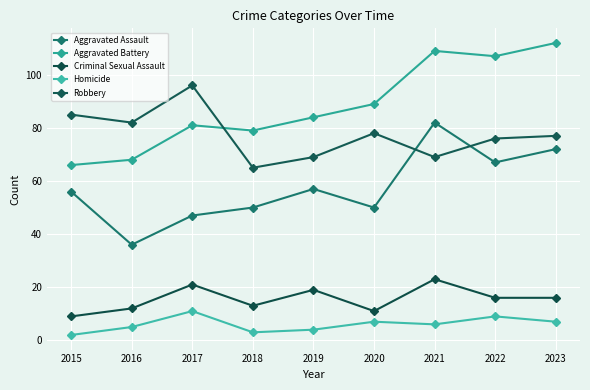

Reading right to left, extract all data points from this chart.

Aggravated Assault: 2023=72	2022=67	2021=82	2020=50	2019=57	2018=50	2017=47	2016=36	2015=56
Aggravated Battery: 2023=112	2022=107	2021=109	2020=89	2019=84	2018=79	2017=81	2016=68	2015=66
Criminal Sexual Assault: 2023=16	2022=16	2021=23	2020=11	2019=19	2018=13	2017=21	2016=12	2015=9
Homicide: 2023=7	2022=9	2021=6	2020=7	2019=4	2018=3	2017=11	2016=5	2015=2
Robbery: 2023=77	2022=76	2021=69	2020=78	2019=69	2018=65	2017=96	2016=82	2015=85